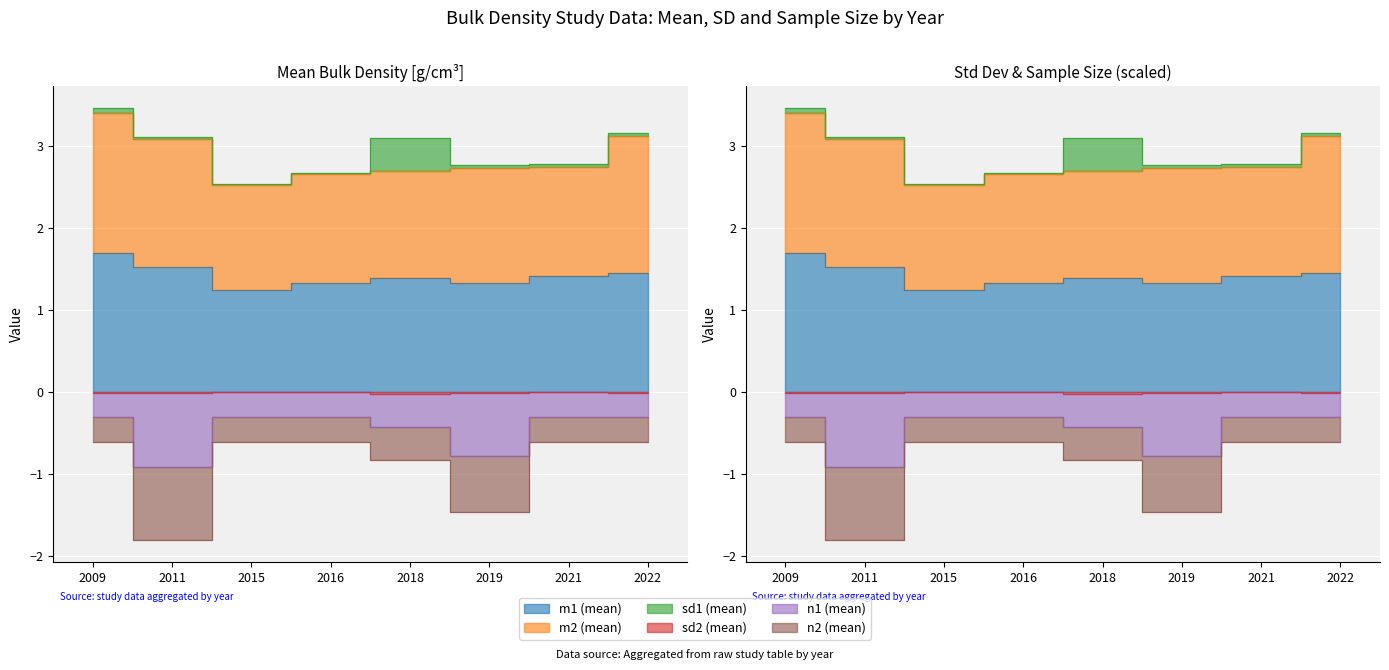

The value of n1 (mean) at 2019 is -0.8. True or false?

True